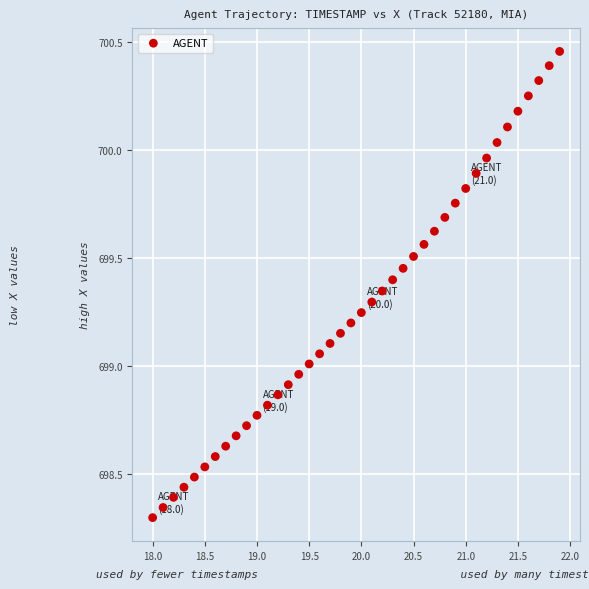

What is the range of X values (max minus min)?

3.9